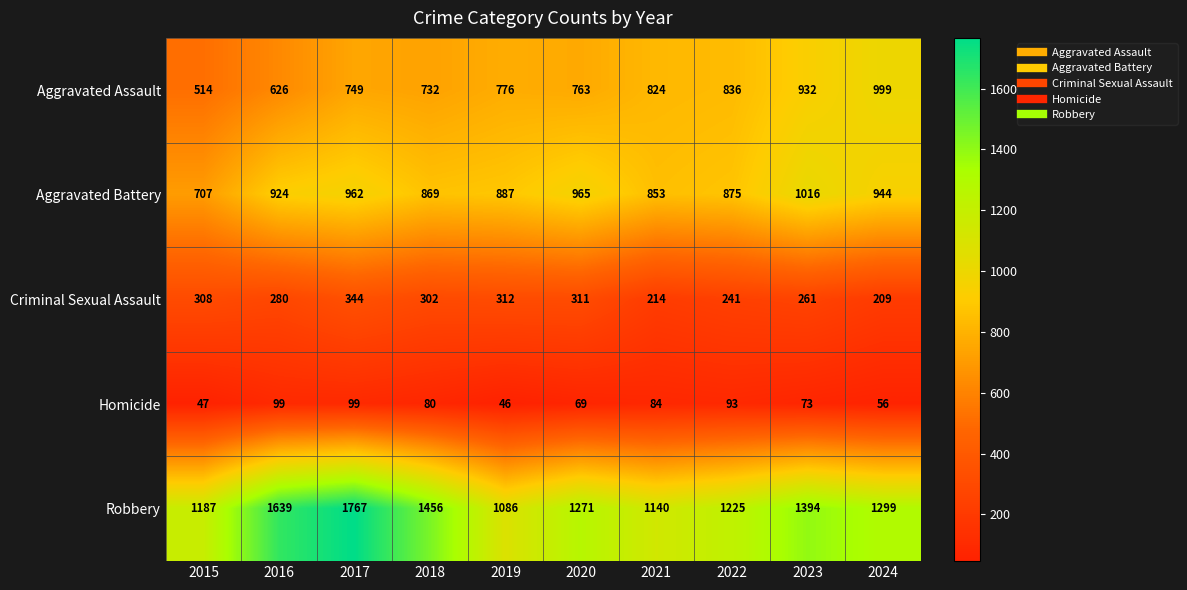

Rank the series by their maximum value, from lowest to highest.

Homicide, Criminal Sexual Assault, Aggravated Assault, Aggravated Battery, Robbery